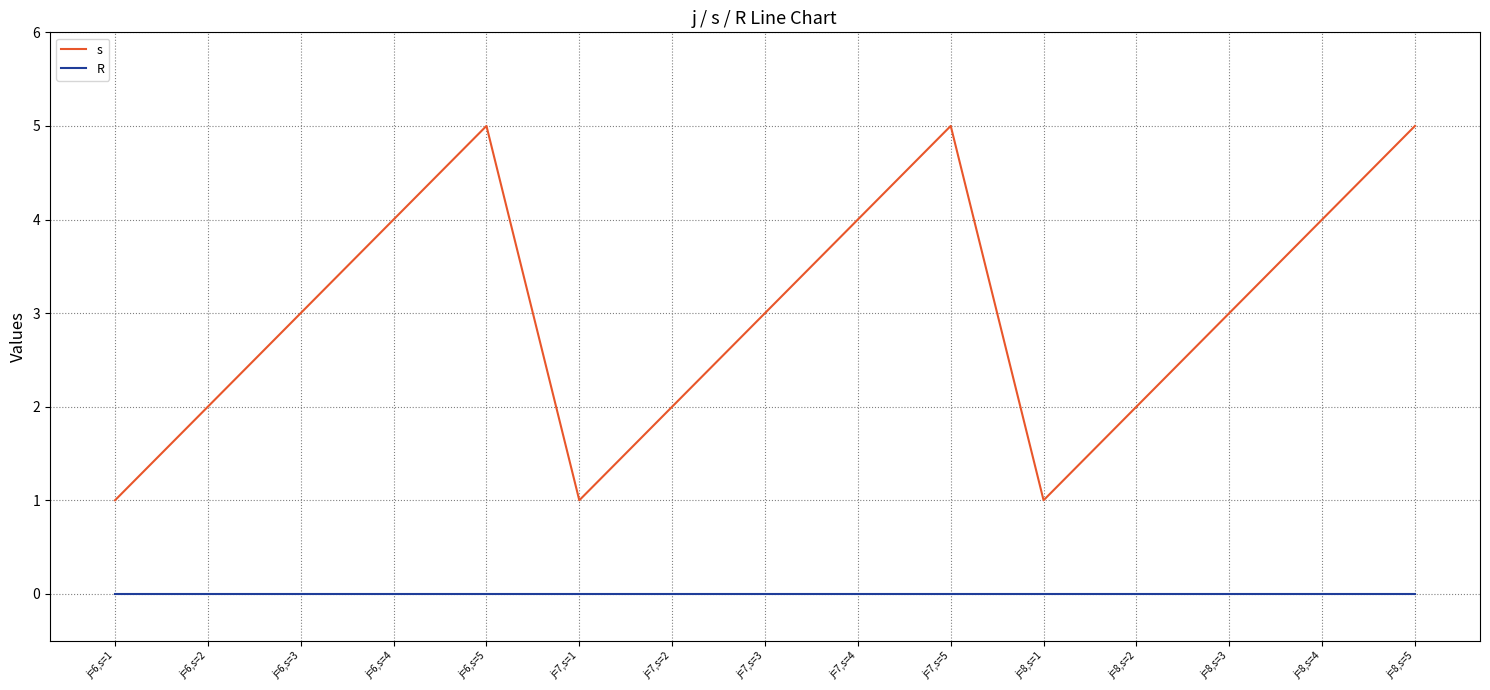

True or false: R and s intersect in this chart.

False